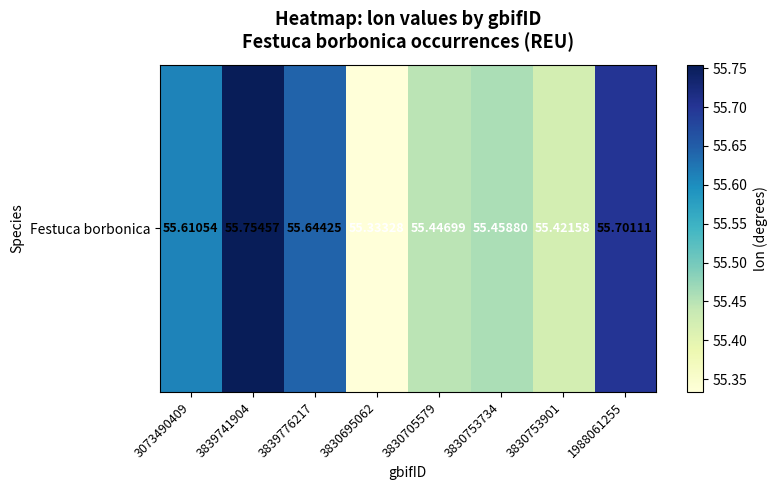

How many categories are shown in the chart?

8